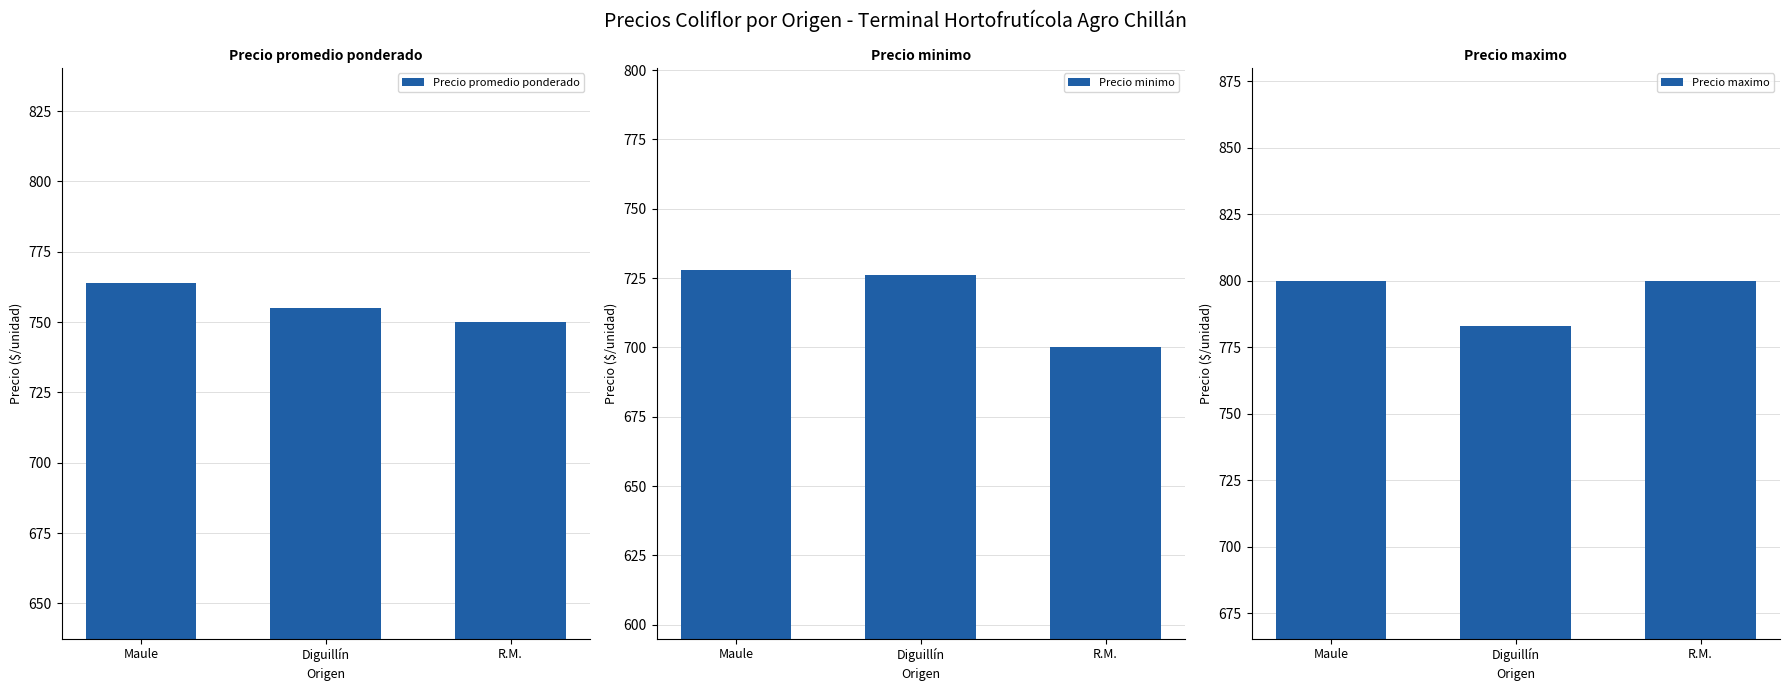

Count the number of categories in the chart.

3